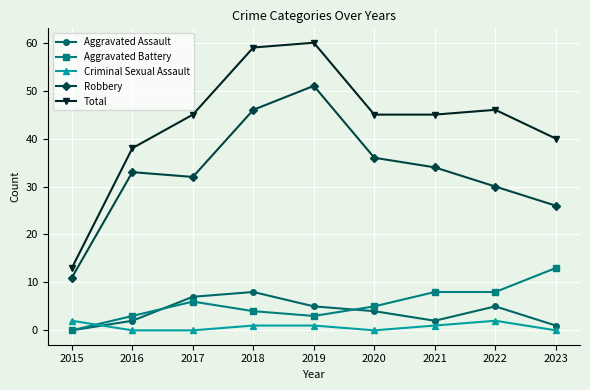

Is the value of Total at 2016 greater than the value of Aggravated Battery at 2023?

Yes